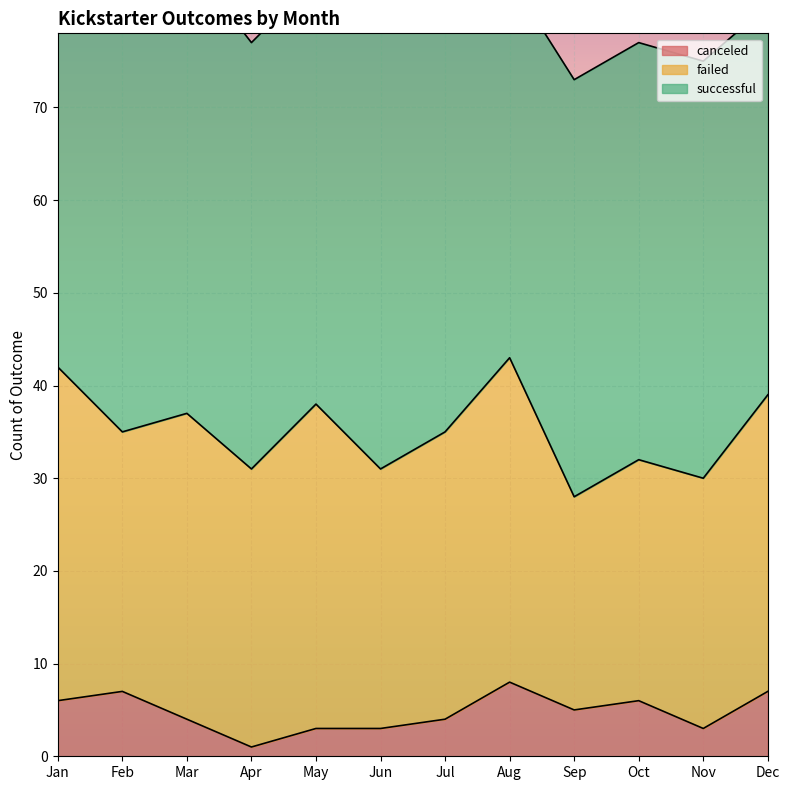

True or false: successful and canceled cross at least once.

False